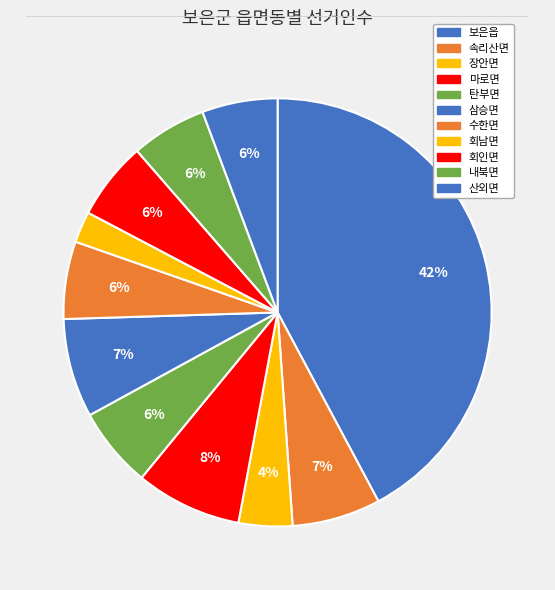

Does 속리산면 represent more than half of the total?

No